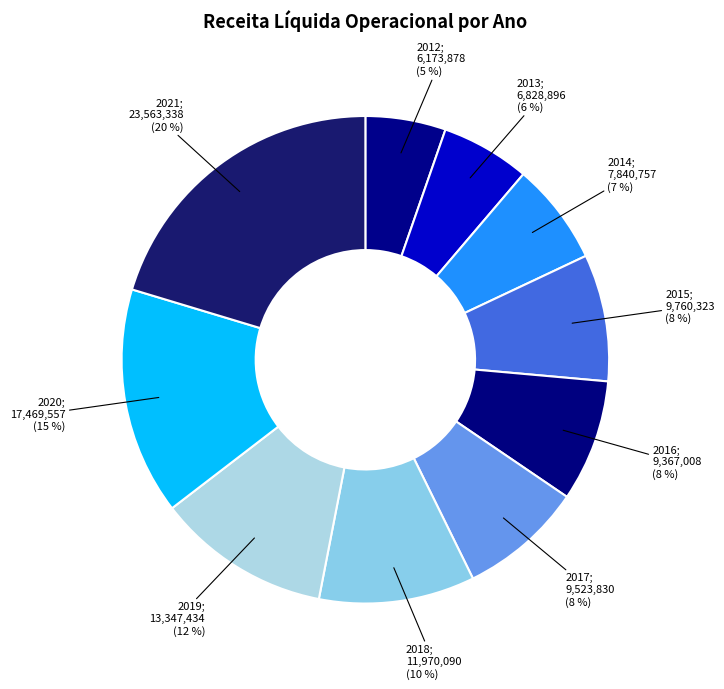

How many segments does this pie chart have?

10